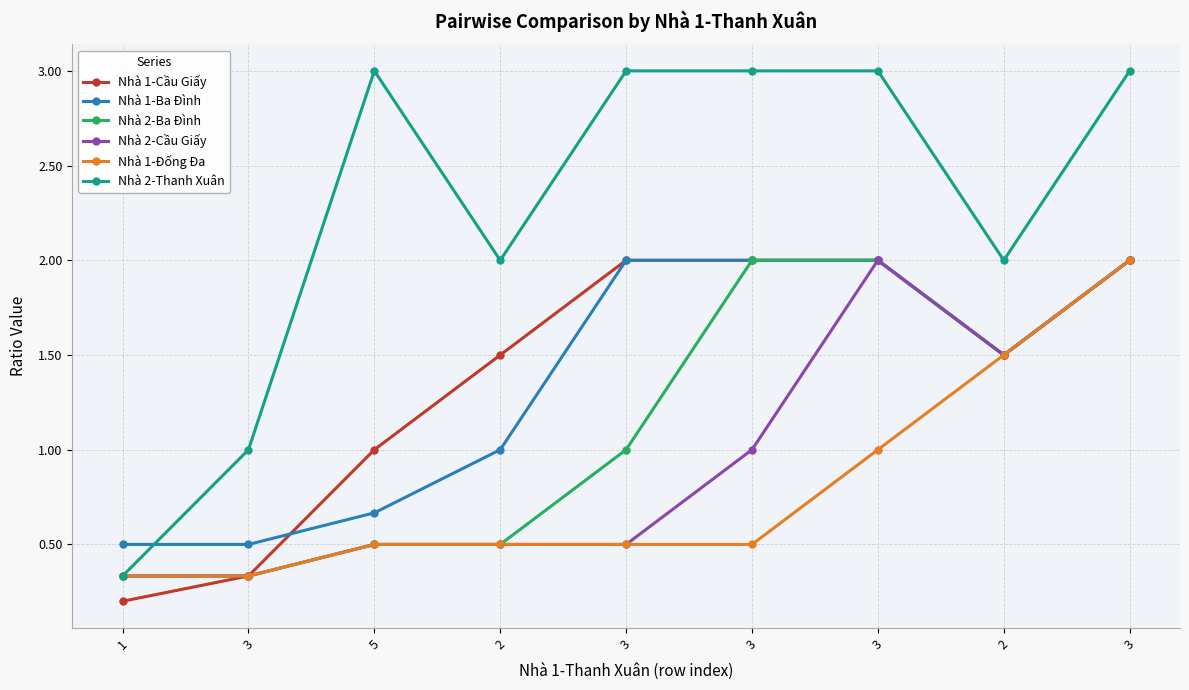

How many series are shown in this chart?

6